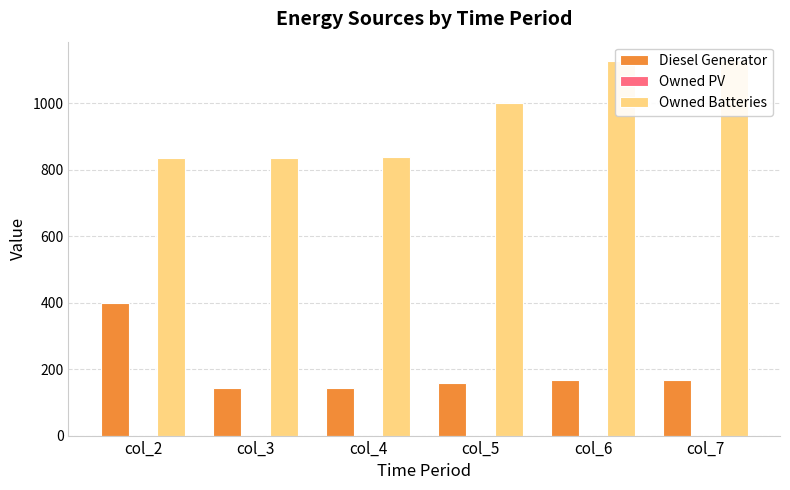

How many data points does each series have?

6